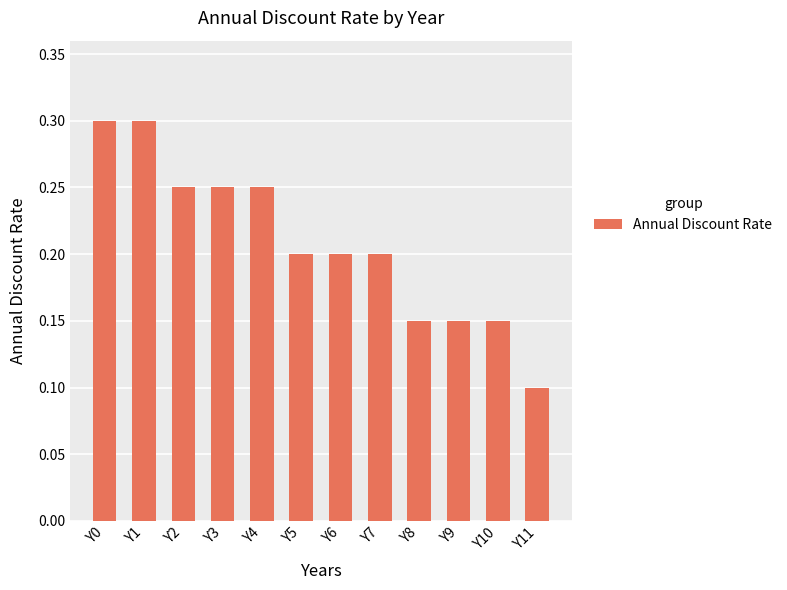

What value does the data have at Y0?

0.3